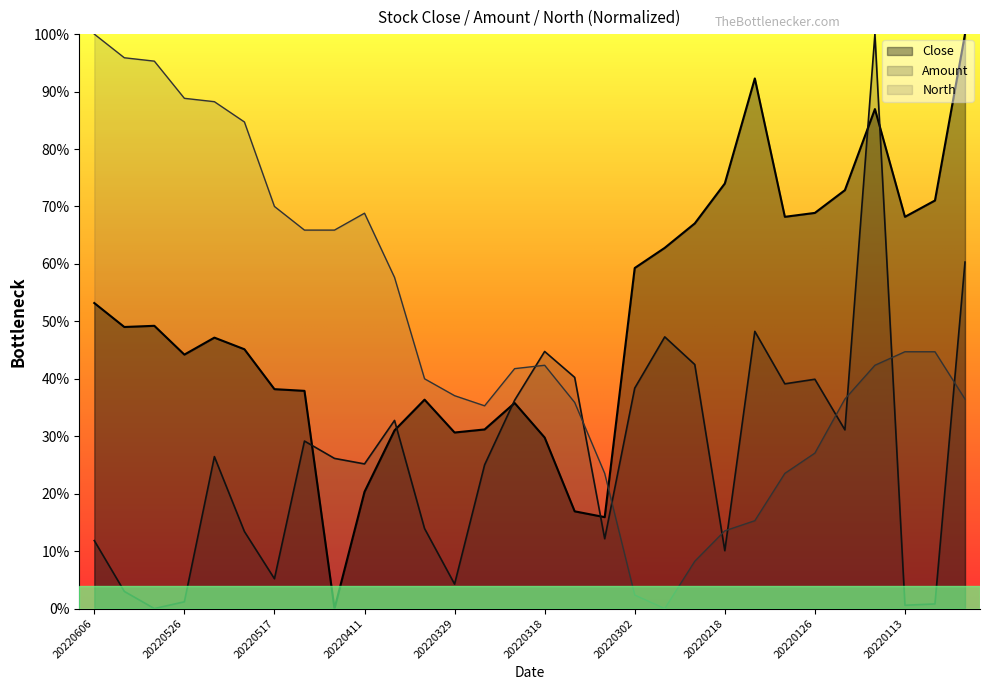

Which series ends up on top after the final intersection of North and Close?

Close